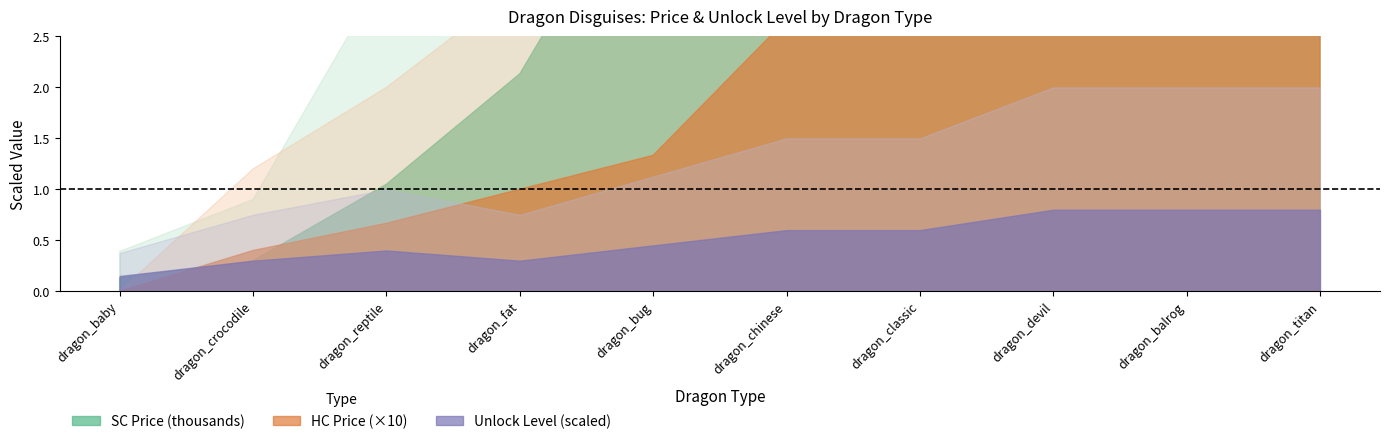

What position from the right is dragon_bug?

6